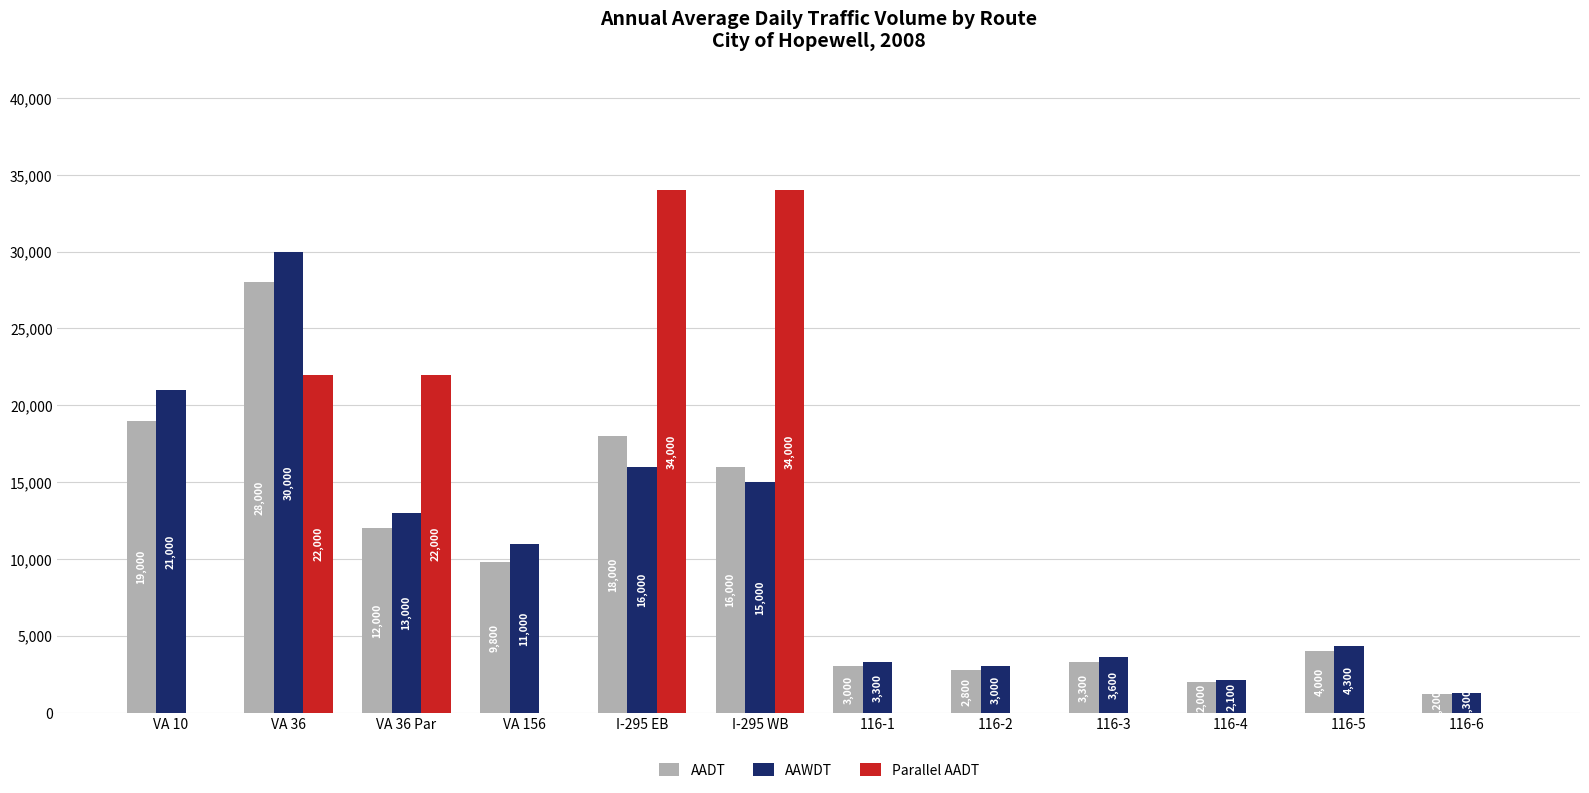

Reading right to left, what are all the values shown in this chart?

AADT: 1200	4000	2000	3300	2800	3000	16000	18000	9800	12000	28000	19000
AAWDT: 1300	4300	2100	3600	3000	3300	15000	16000	11000	13000	30000	21000
Parallel AADT: 0	0	0	0	0	0	34000	34000	0	22000	22000	0